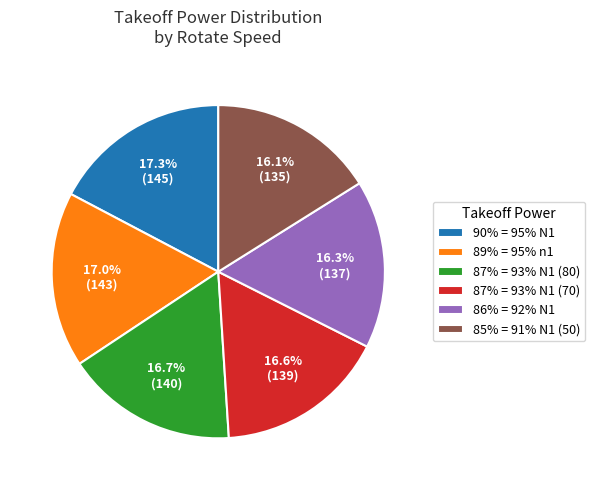

How many segments does this pie chart have?

6